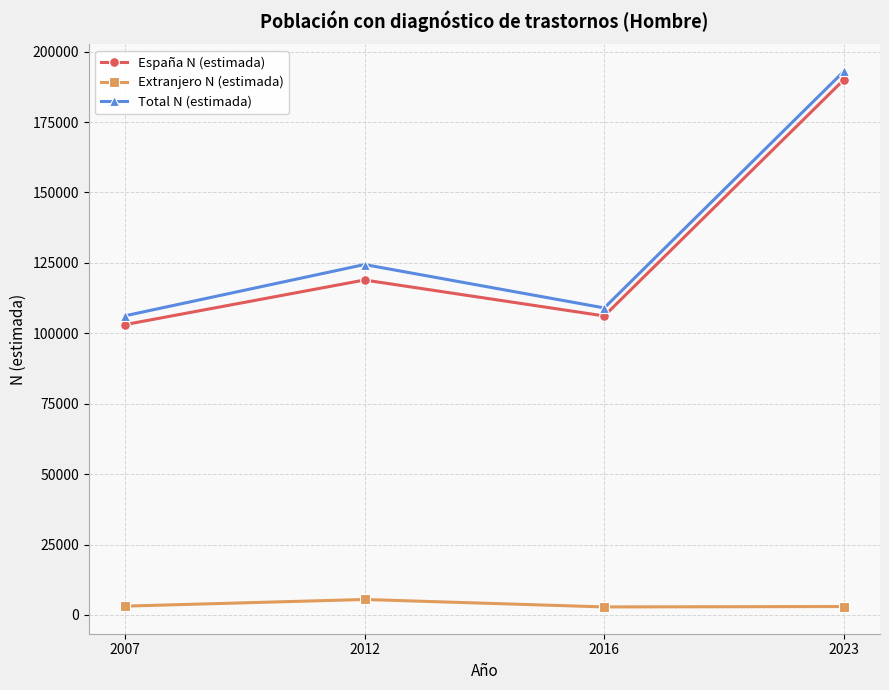

Which series has the largest range (max minus min)?

España N (estimada)